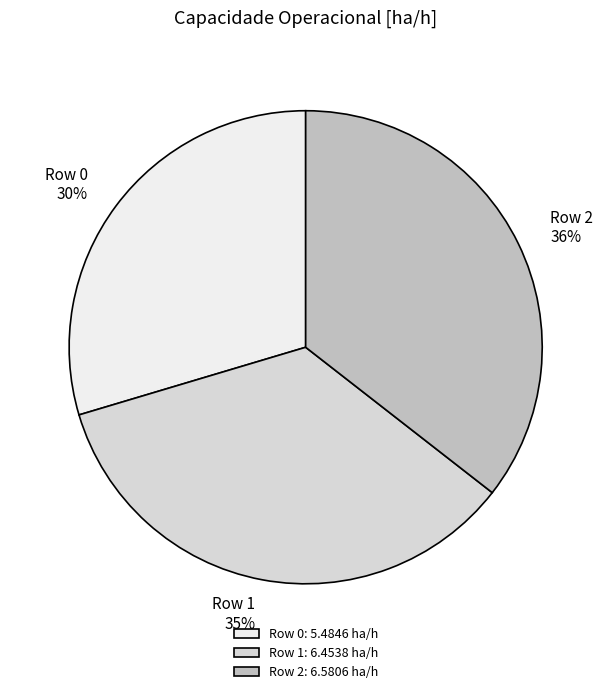

What is the ratio of the value at Row 2 to the value at Row 0?

1.2